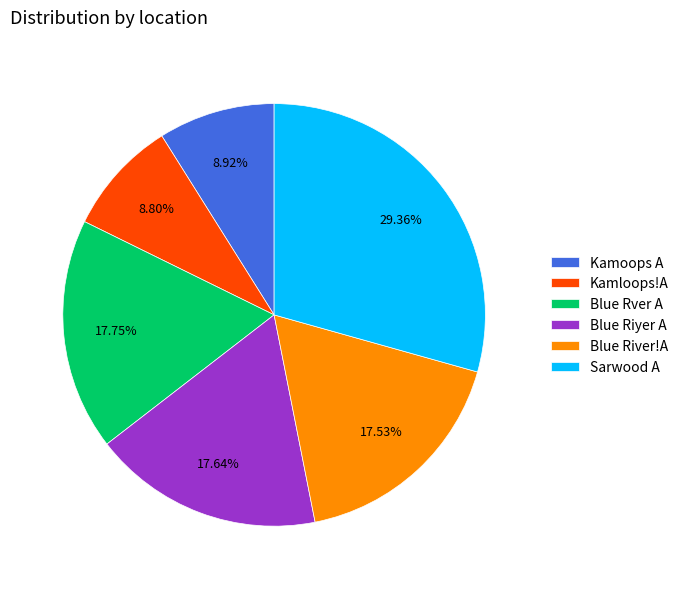

Which category has the biggest portion of the pie?

Sarwood A